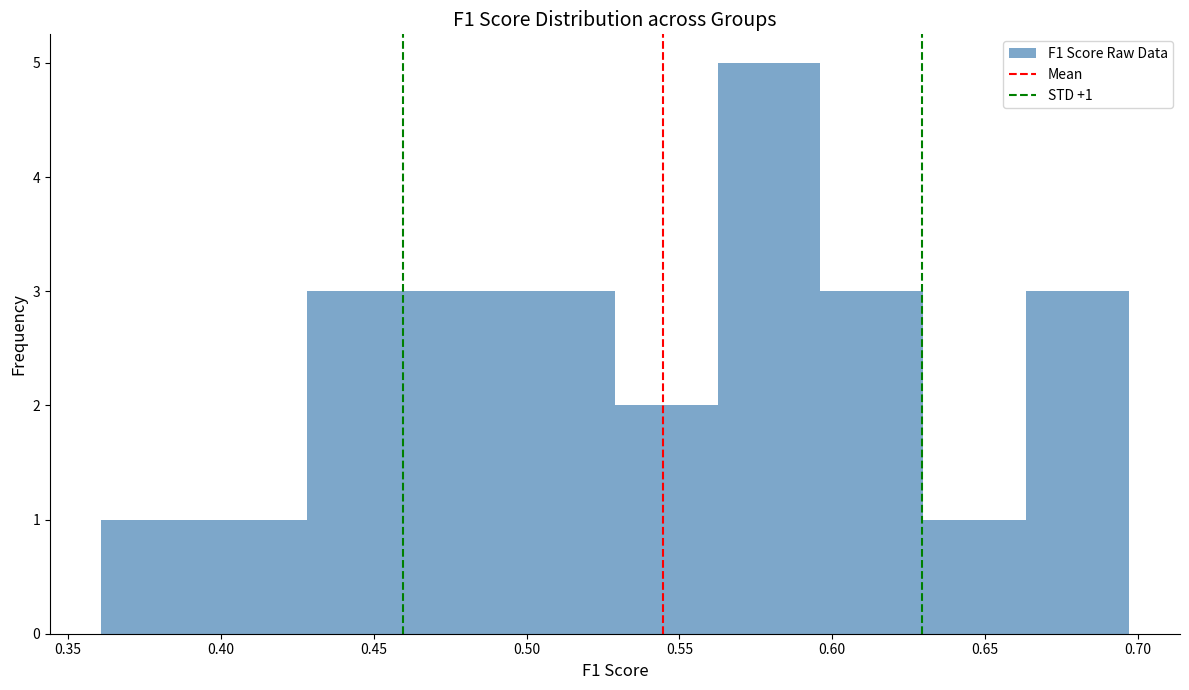

Over which range of the x-axis is the bar tallest?

0.565 to 0.595